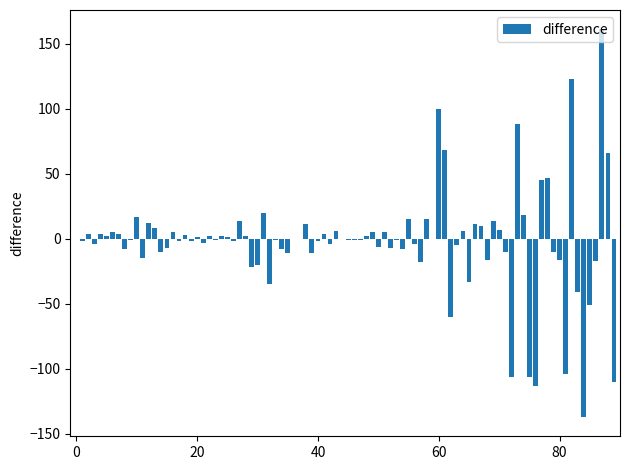

What is the greatest value displayed?

161